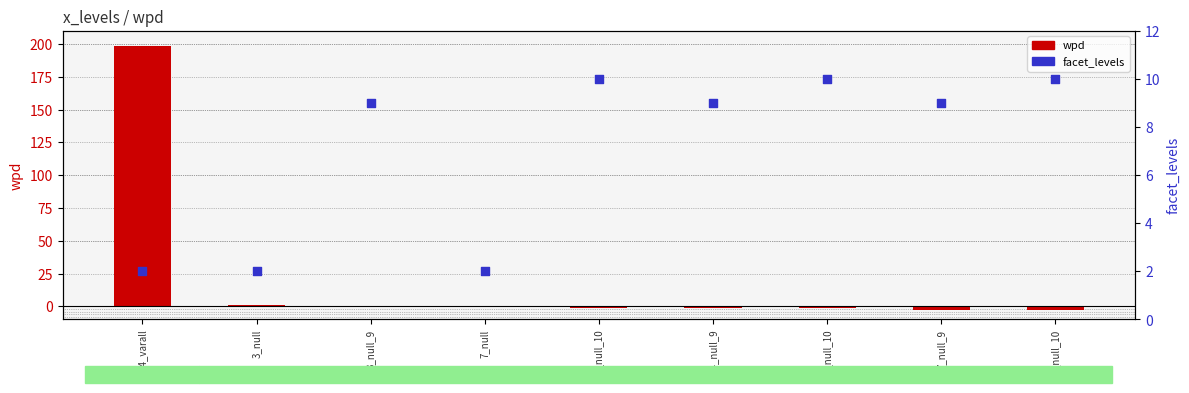

What are all the series names shown in the legend?

wpd, facet_levels